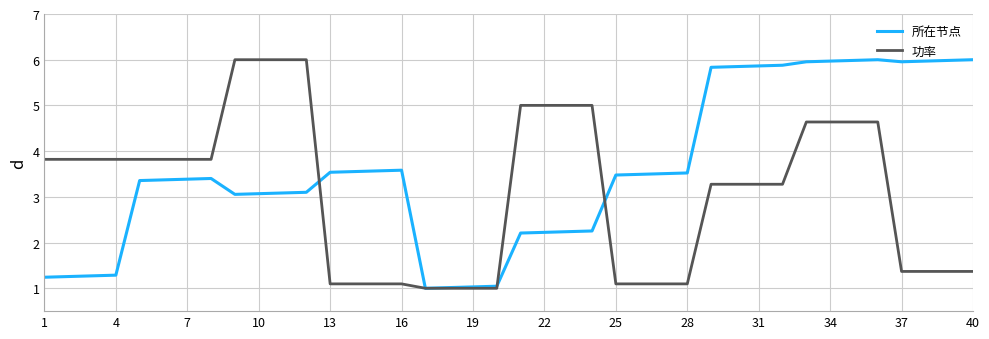

What is the maximum value for 所在节点?

6.0